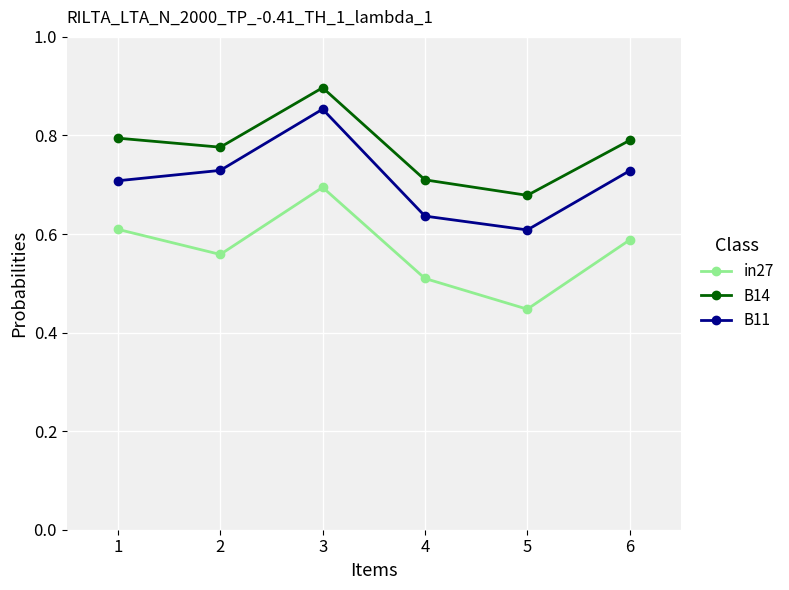

What is the sum of all B11 values?

4.3